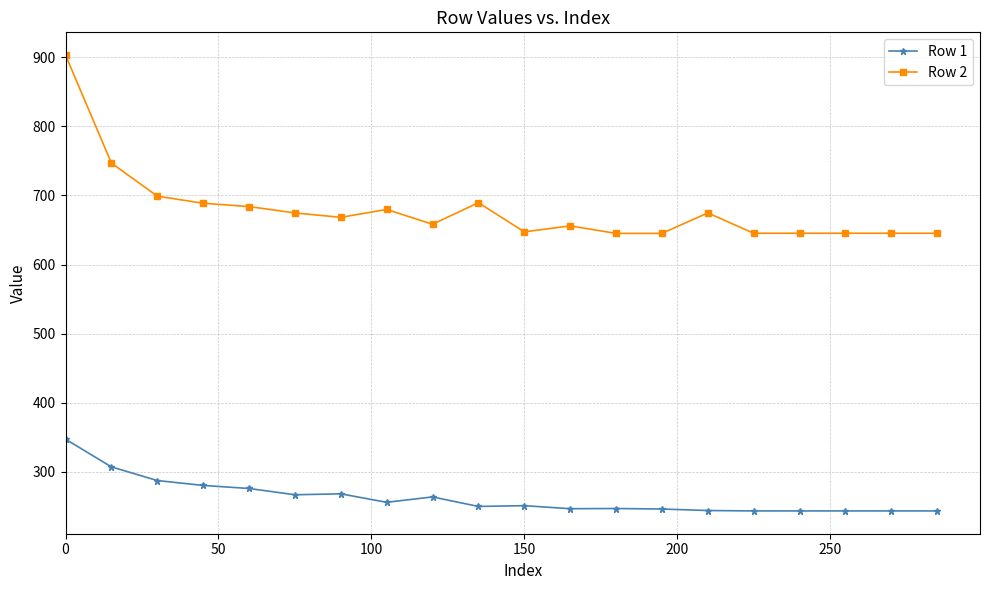

Which series has the widest spread of values?

Row 2